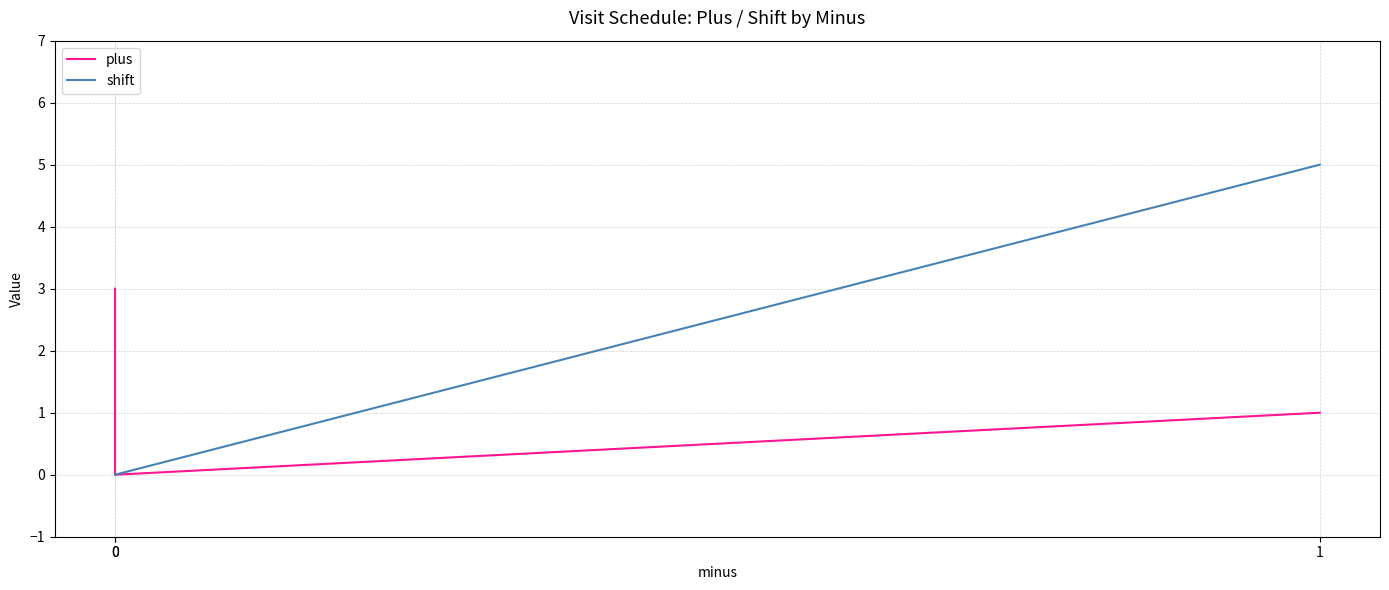

Rank the series at 1 from highest to lowest value.

shift, plus